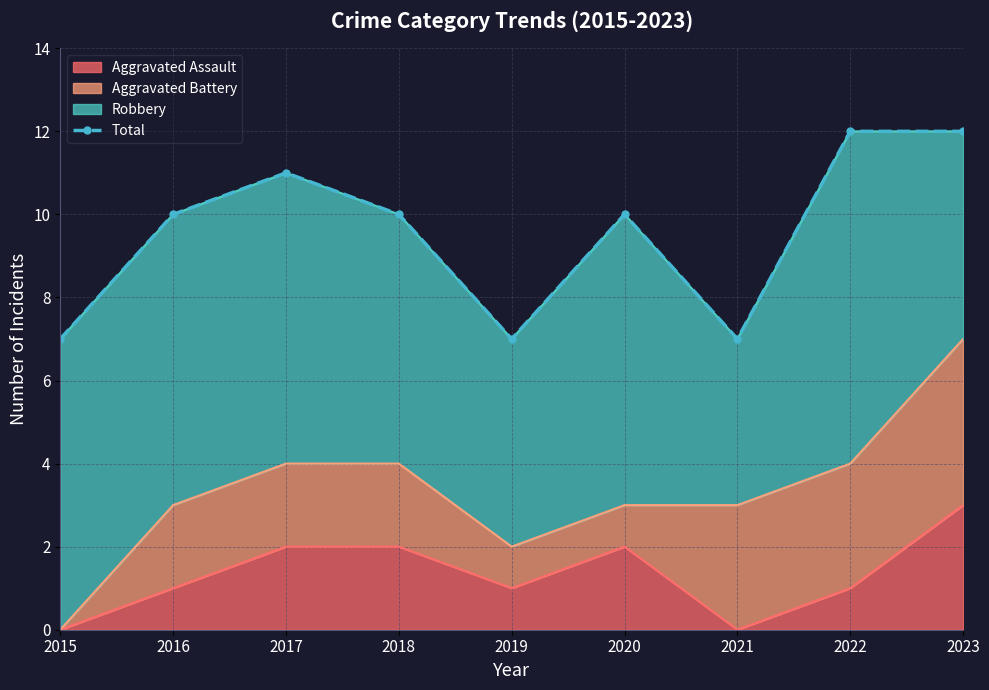

At which category does the chart reach its minimum across all series?

2015